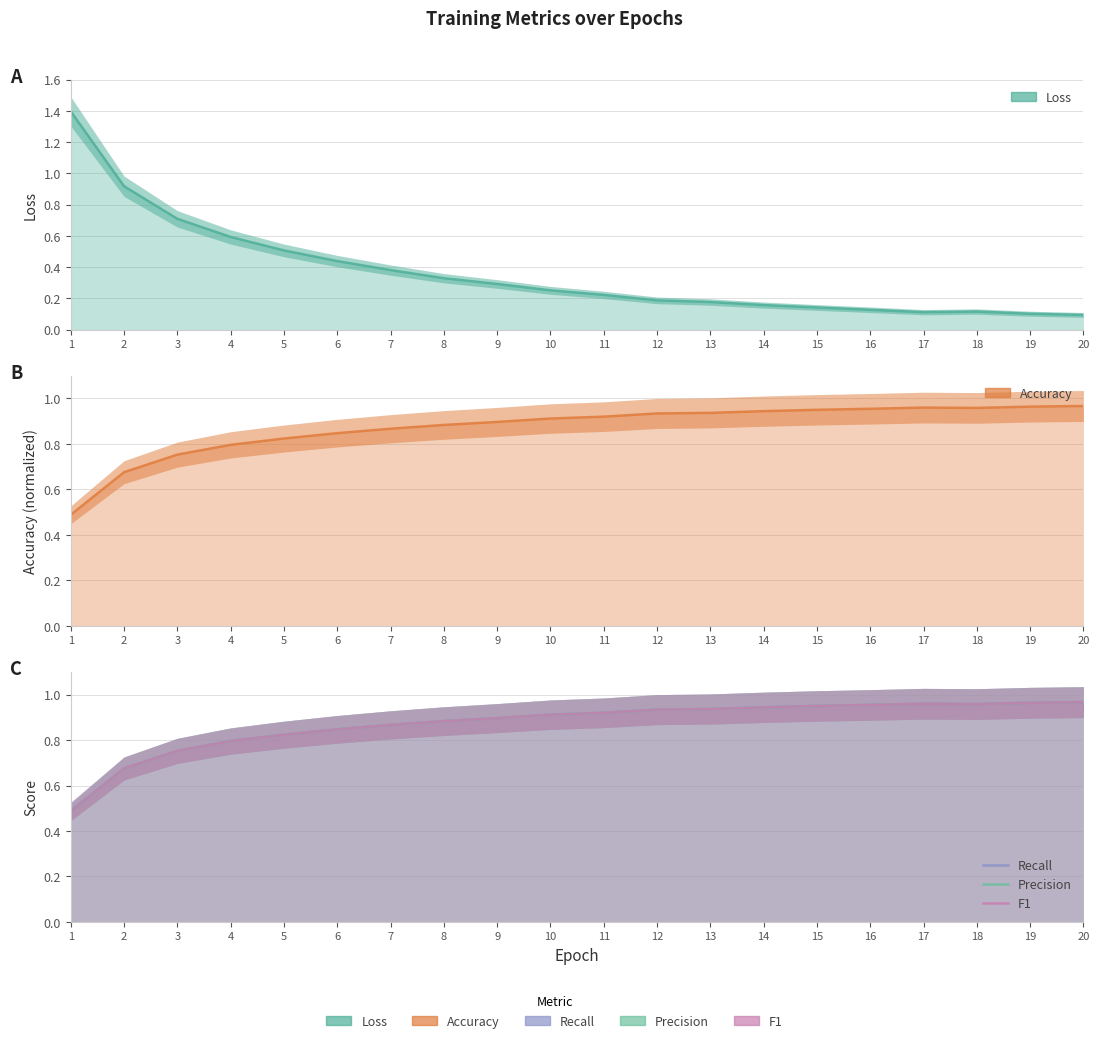

How many interior local peaks does the Accuracy series have?

1